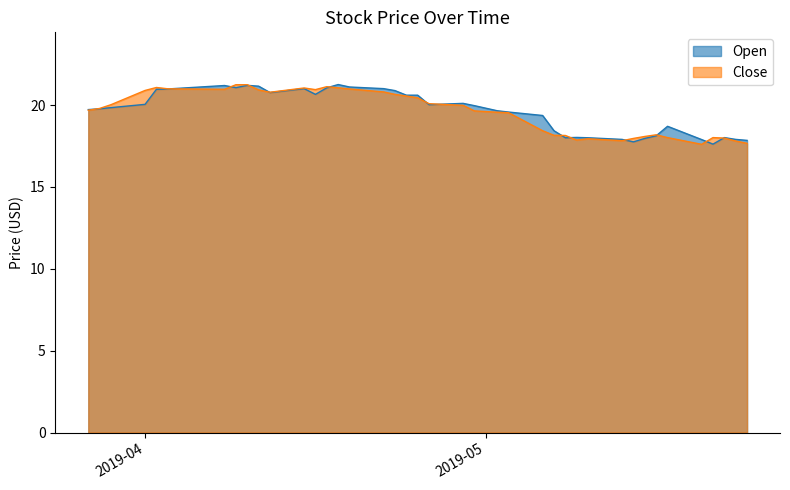

What is the minimum value for Close?

17.6